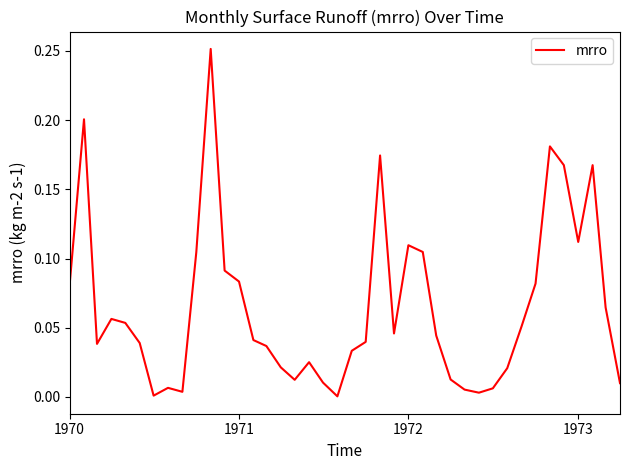

True or false: the data shows 0.0 at 1970.

False